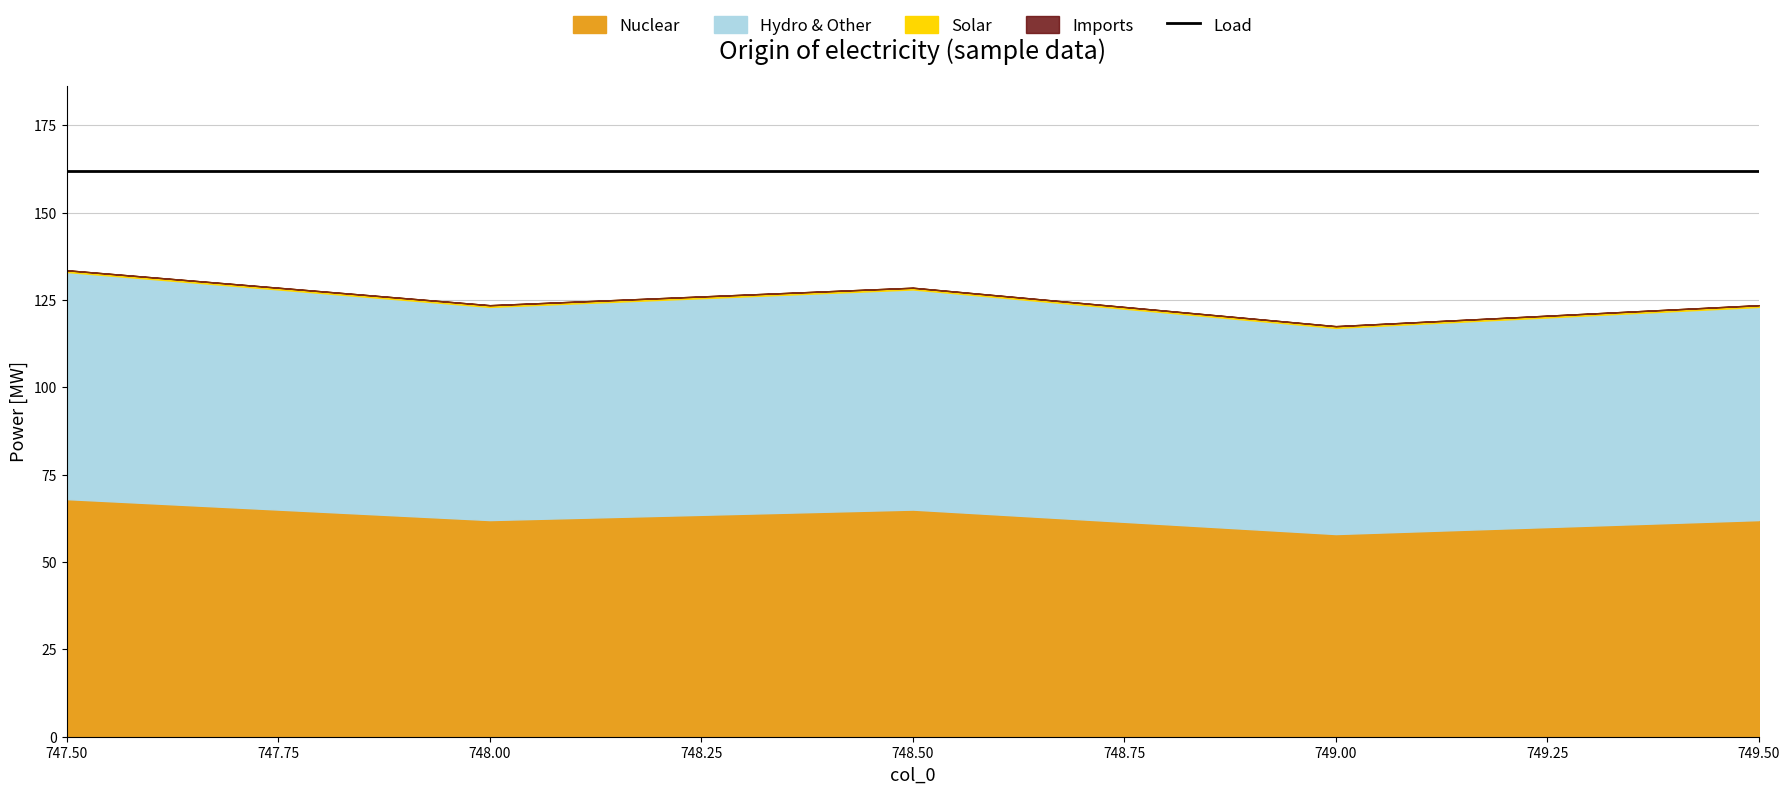

Where does the col_2 series first go above 61?

747.5